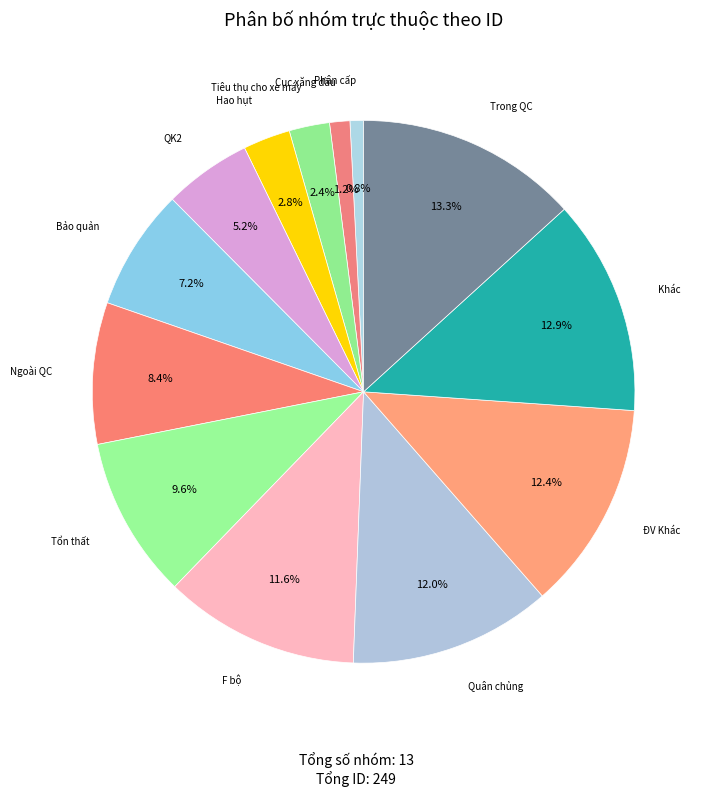

How many slices are in this pie chart?

13